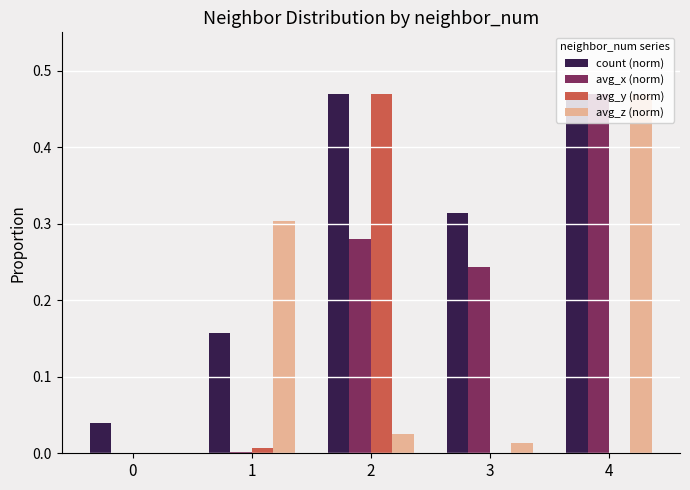

Between 0 and 4, which series saw the biggest shift?

avg_x (norm)